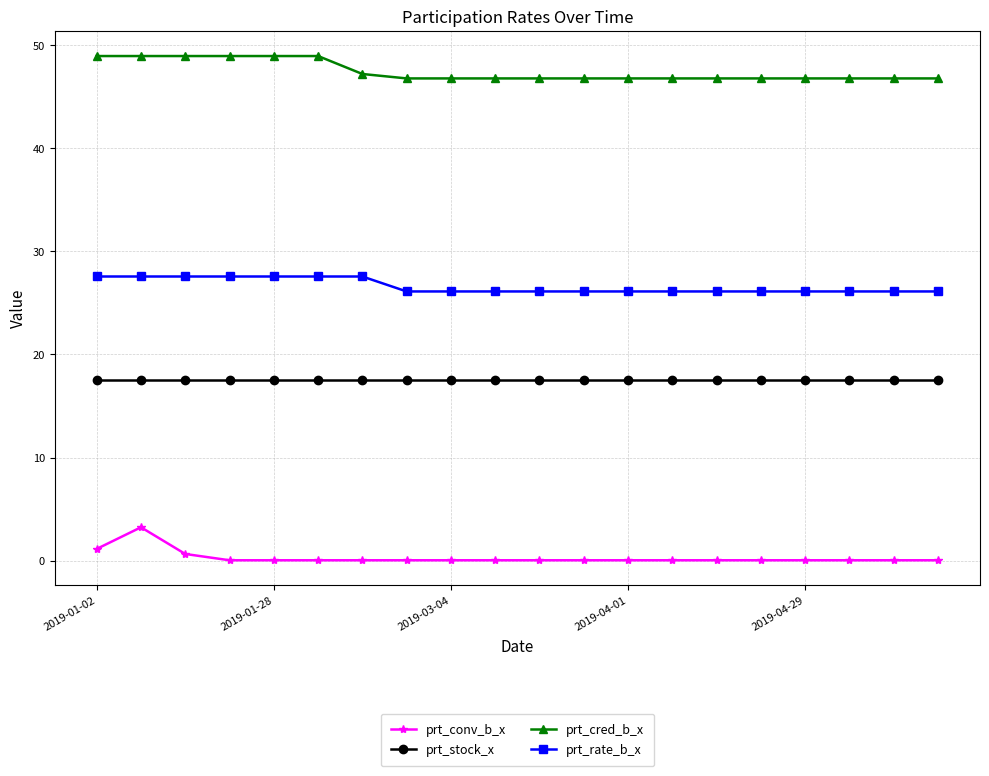

What is the average value of the prt_cred_b_x series?

47.4